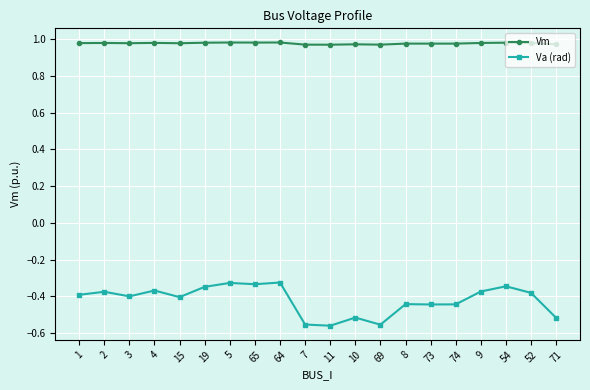

Which series has the largest total across all categories?

Vm